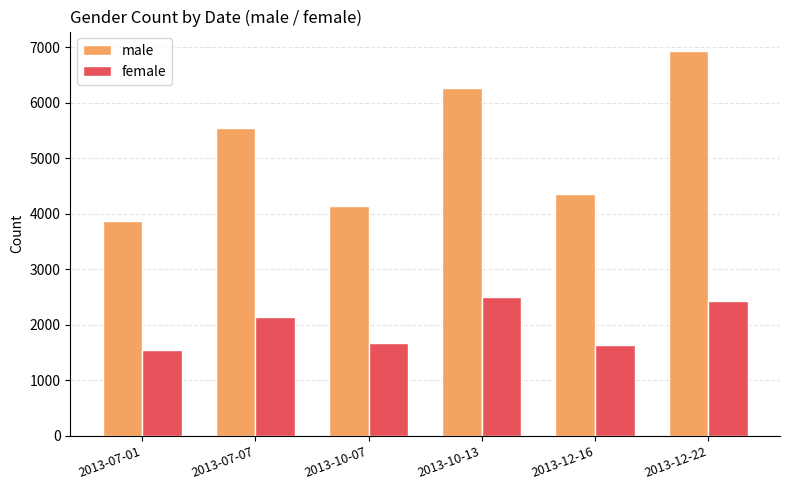

What is the sum of the female values at 2013-07-07 and 2013-10-13?

4644